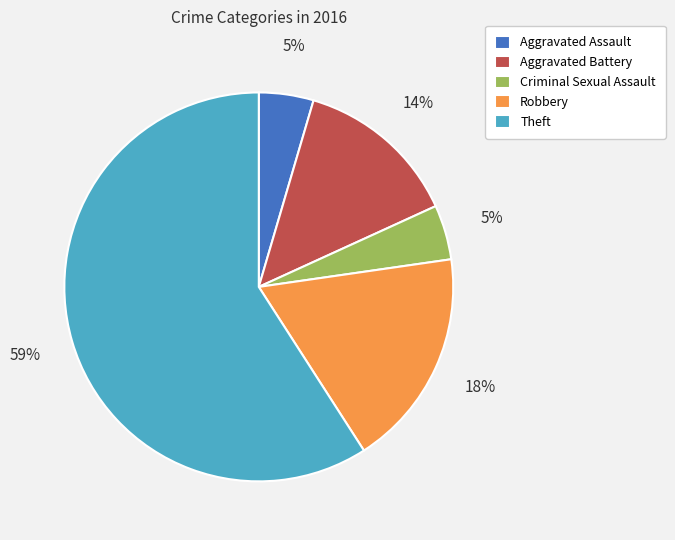

Between Robbery and Aggravated Assault, which is larger?

Robbery